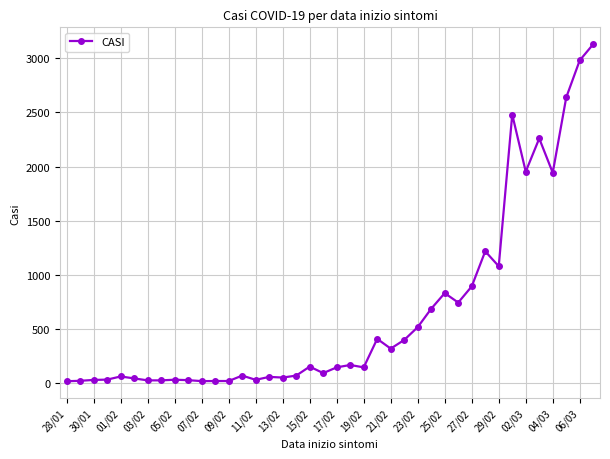

What is the difference between the maximum and minimum values?

3110